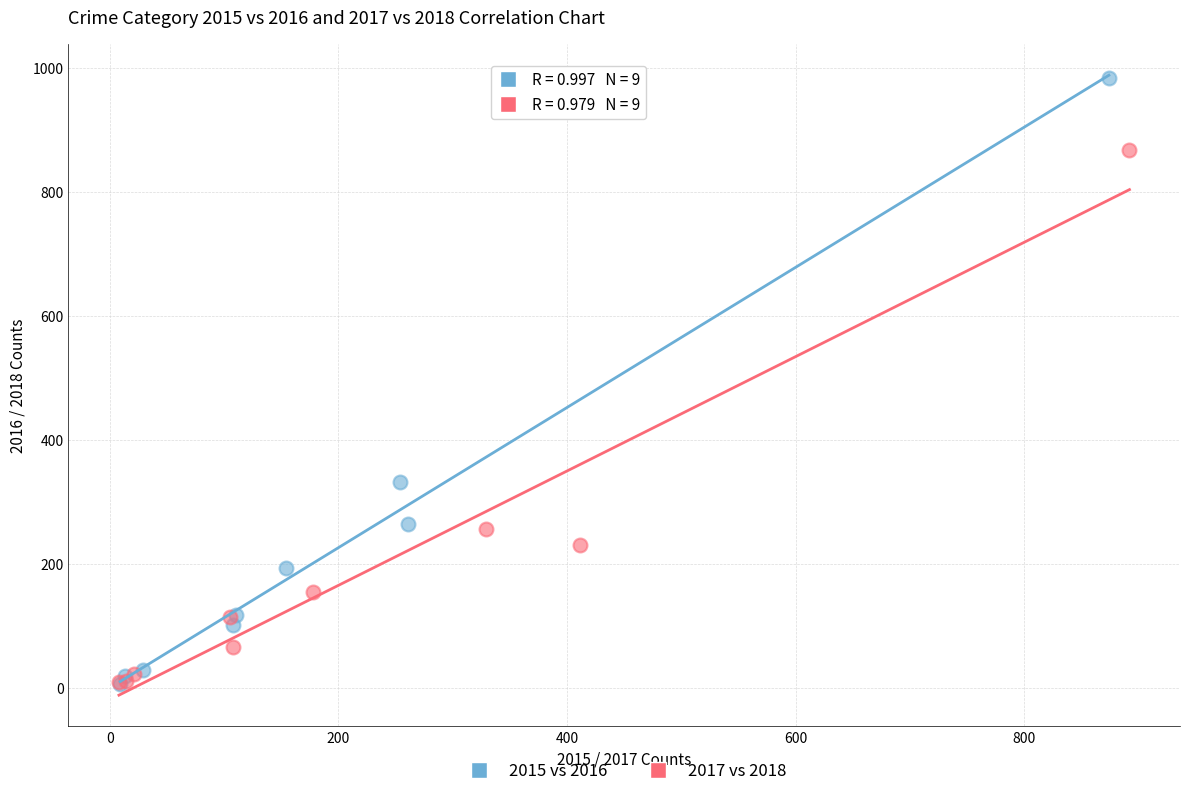

Which series has the largest Y range (max minus min)?

2015 vs 2016